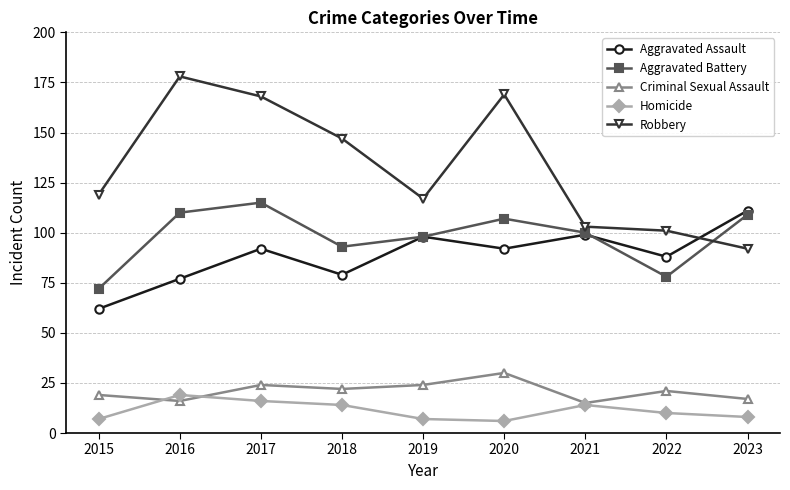

What is the spread (max minus min) of values at 2018?

133